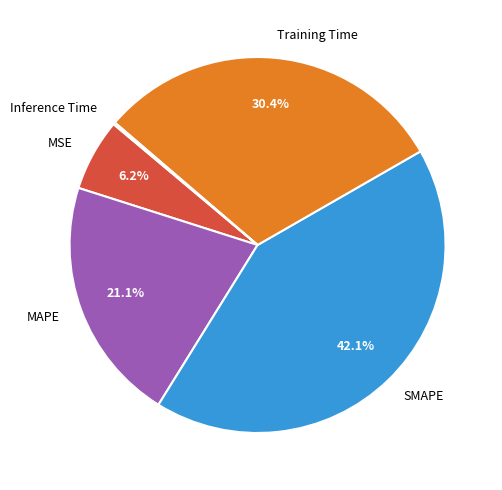

Which category has the biggest portion of the pie?

SMAPE